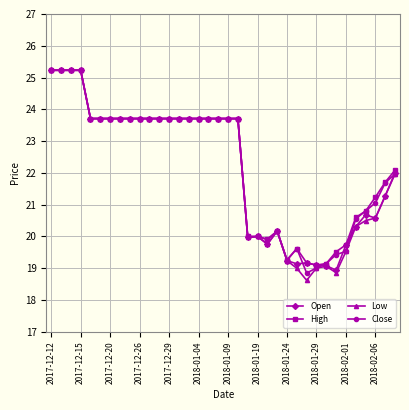

Which series has the largest range (max minus min)?

Low